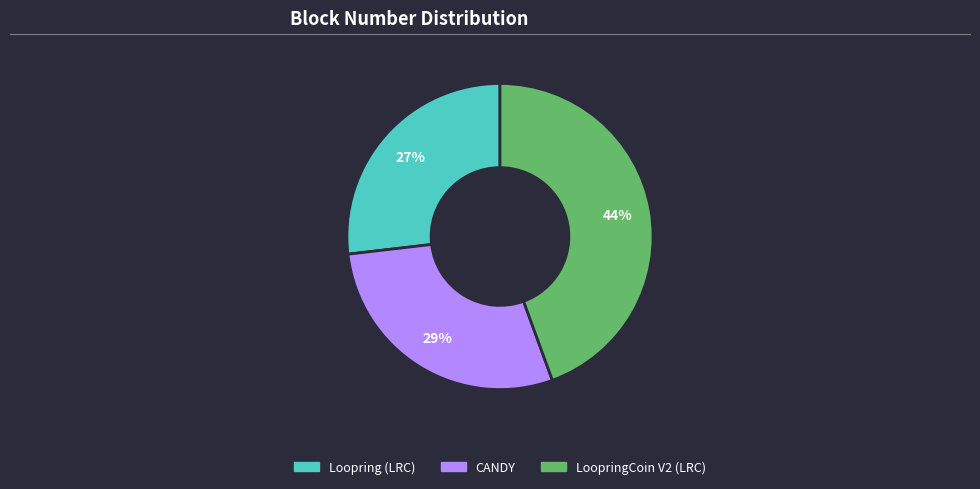

The Loopring (LRC) slice represents 16% of the pie. True or false?

False